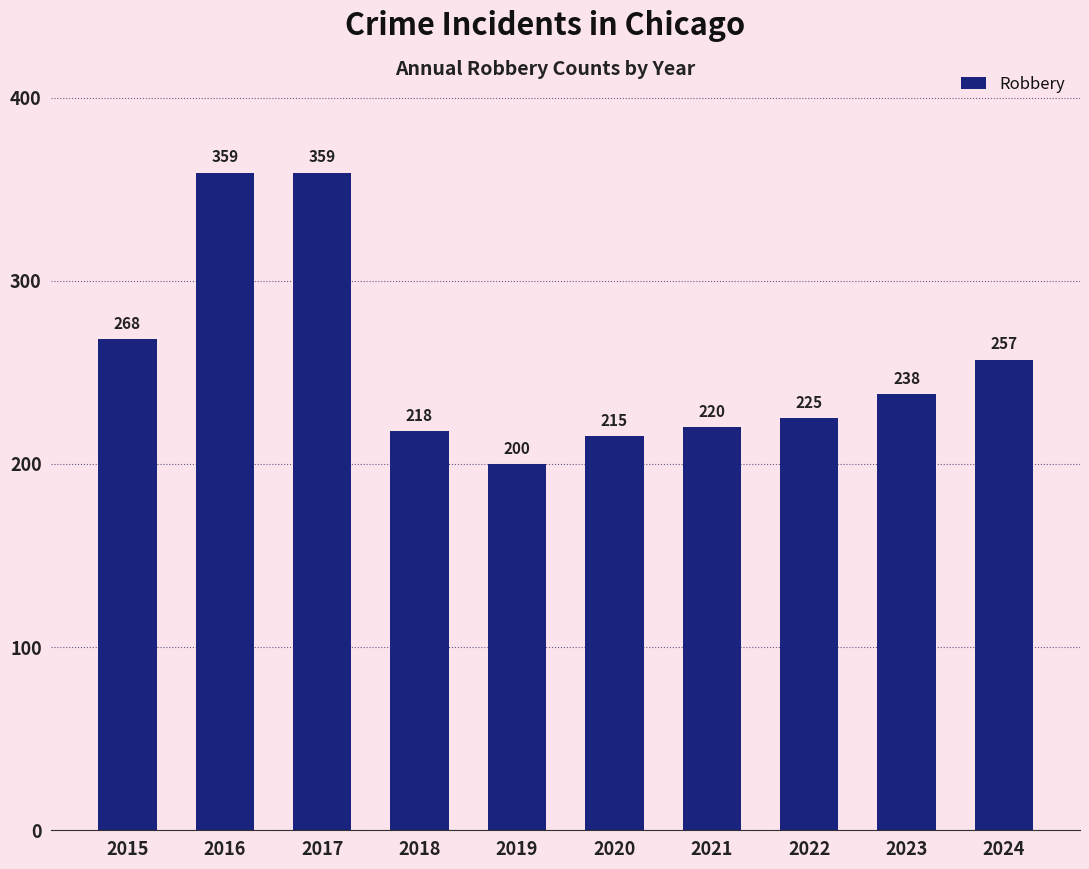

Is it true that the value at 2019 is 86?

False